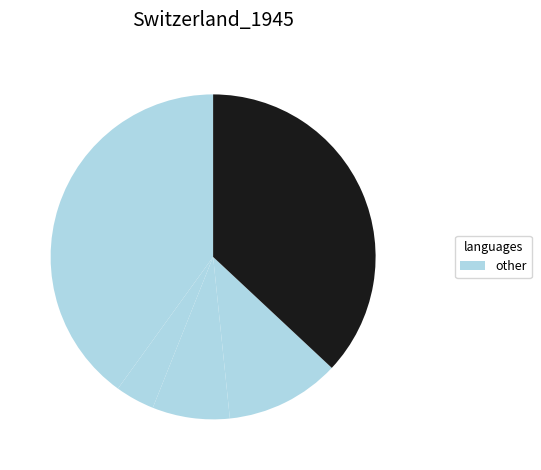

To the nearest percent, what is the average slice percentage?

20%